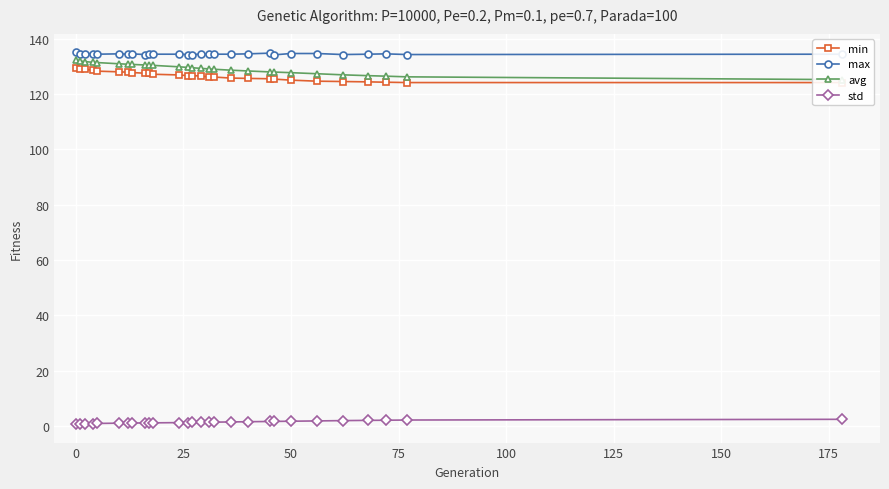

True or false: std and max cross at least once.

False